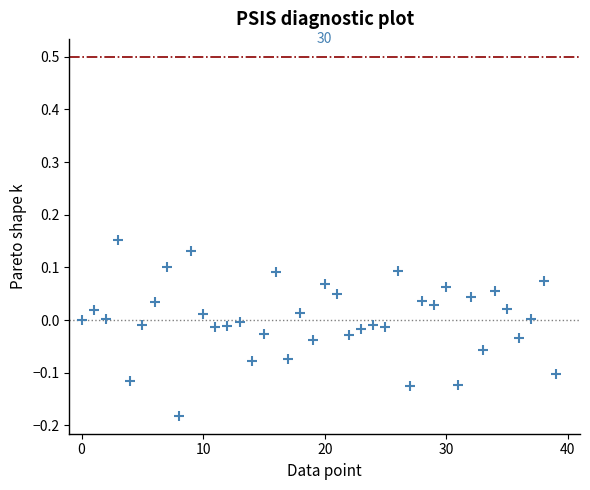

What is the range of Y values (max minus min)?

0.3